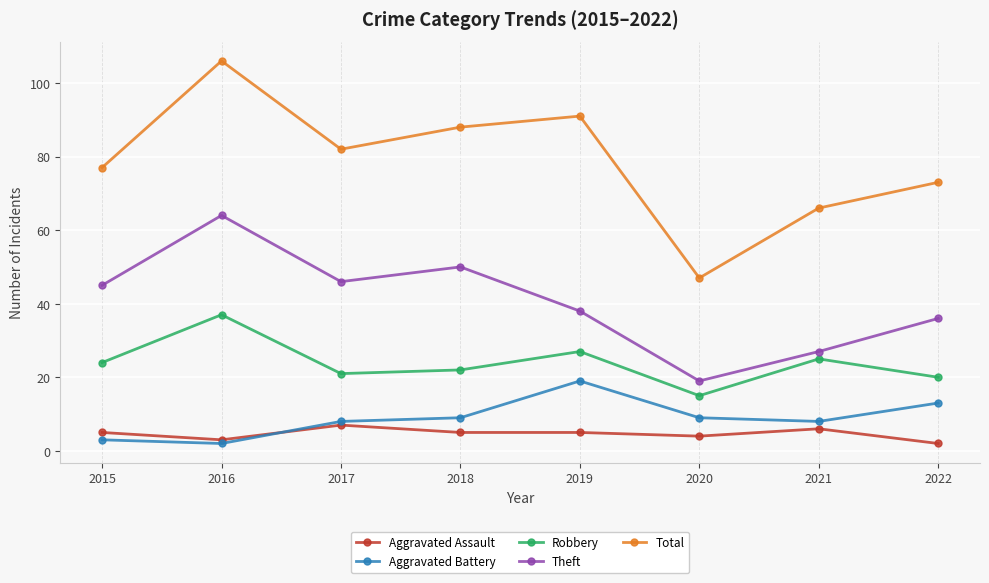

Rank the categories by Robbery value from lowest to highest.

2020, 2022, 2017, 2018, 2015, 2021, 2019, 2016